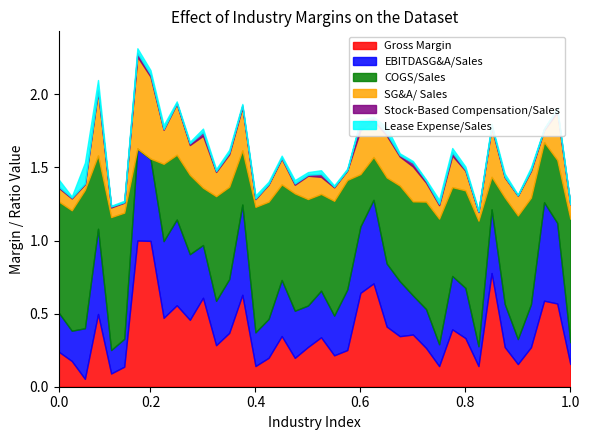

What are all the series names shown in the legend?

Gross Margin, EBITDASG&A/Sales, COGS/Sales, SG&A/ Sales, Stock-Based Compensation/Sales, Lease Expense/Sales